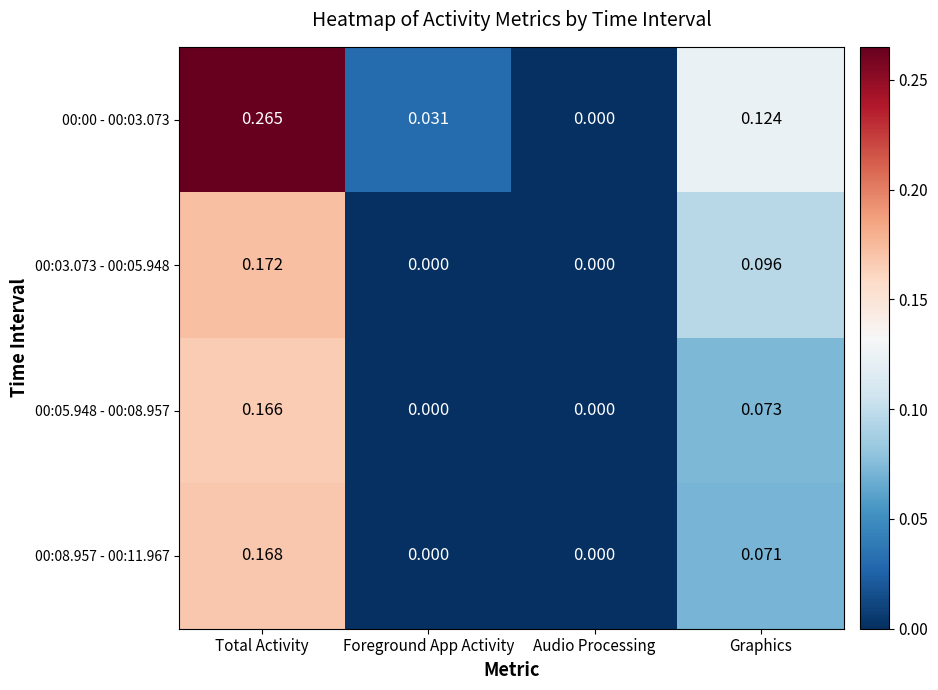

At which category is the sum across all series the highest?

Total Activity